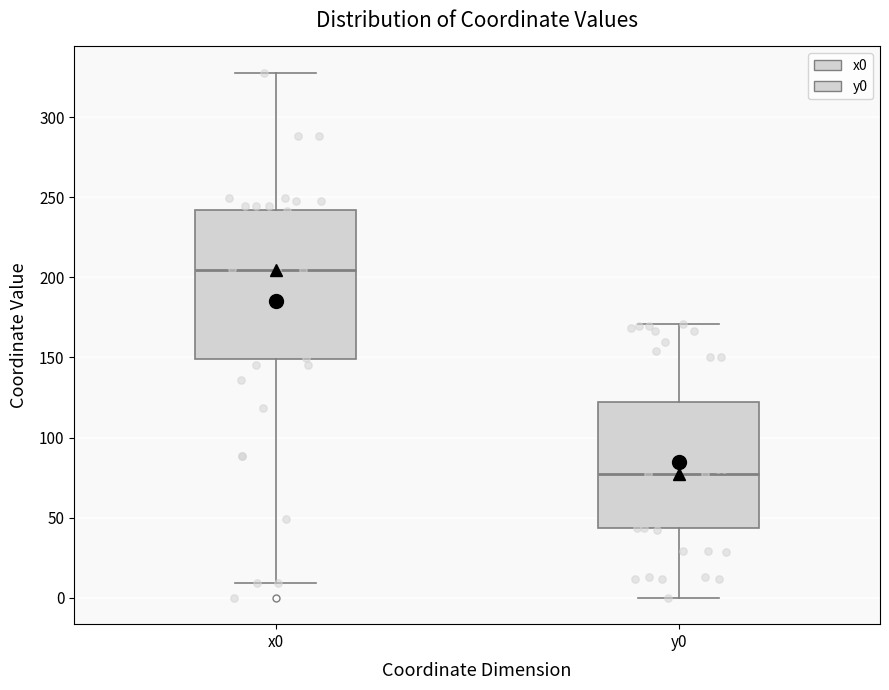

Where does the lower whisker of the box for x0 end on the y-axis? The values are not printed on the chart, so give them approximately, as read against the axis.

10